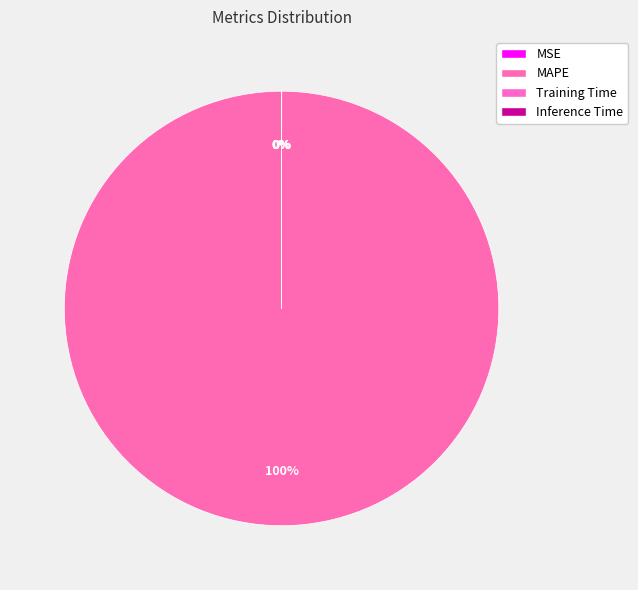

To the nearest percent, what portion does MAPE represent?

100%